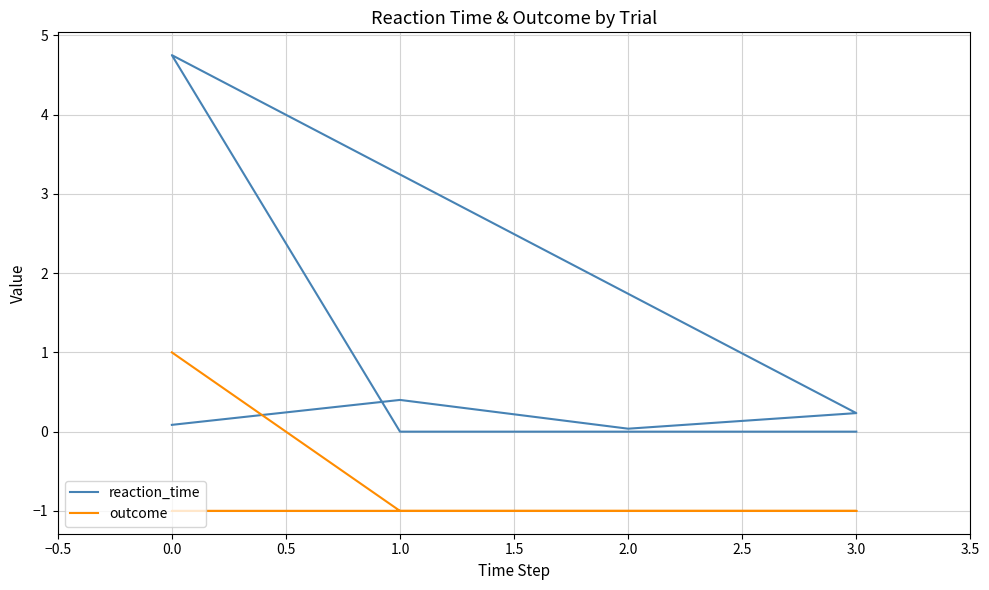

The outcome series shows -1.0 at 3.0. True or false?

True